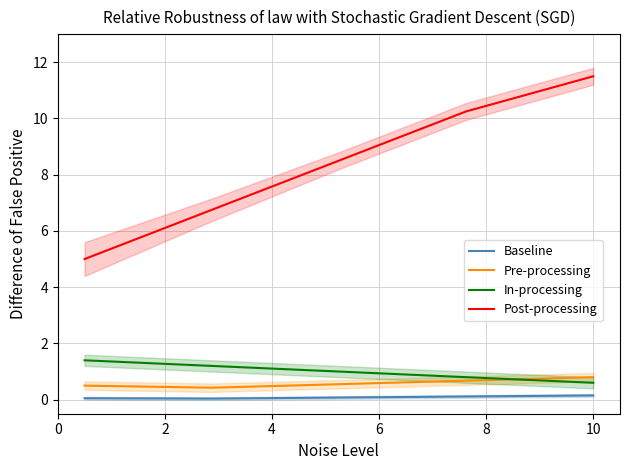

At how many categories does at least one series exceed 3?

5